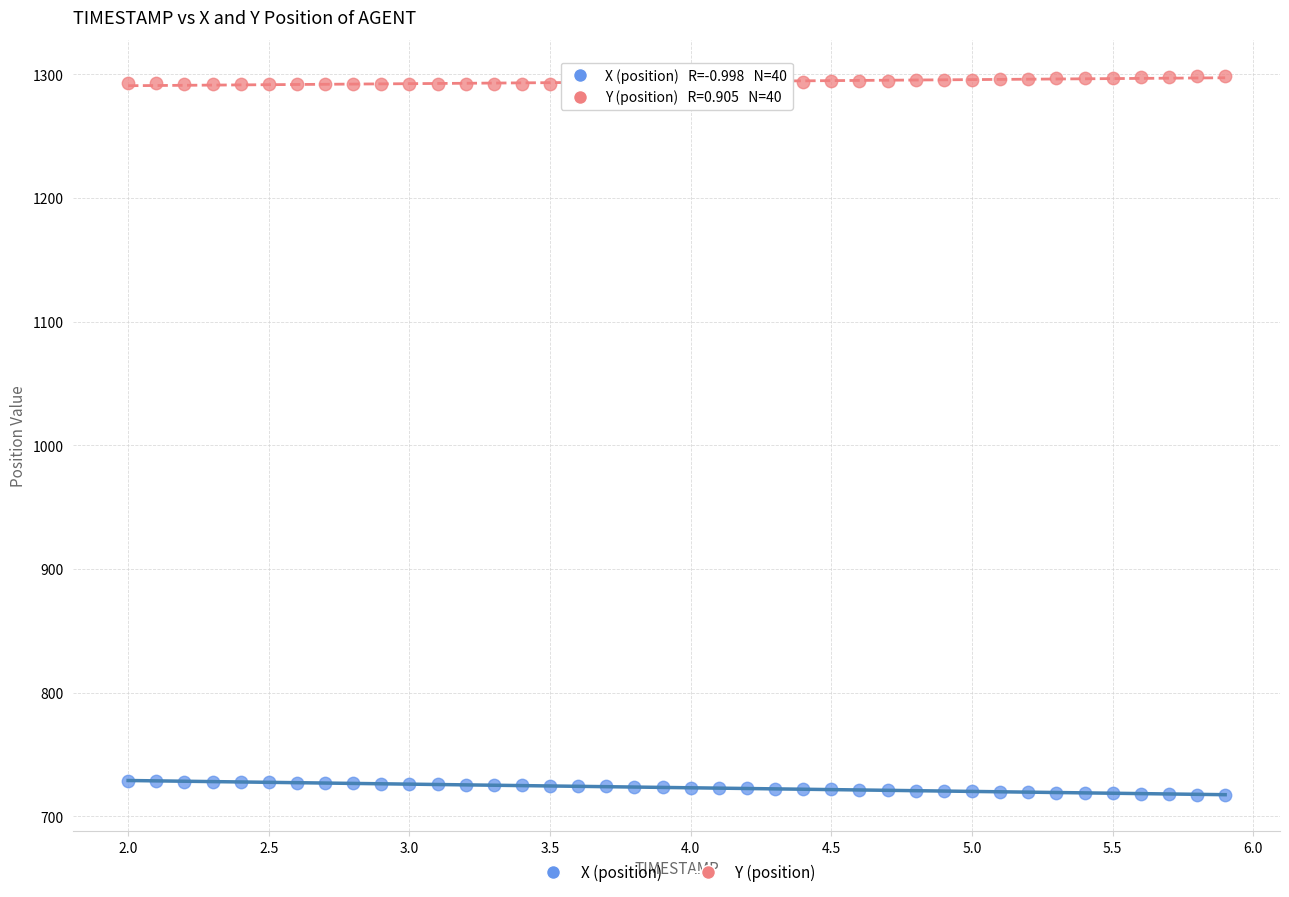

What is the X range (max minus min) for the scatter plot?

3.9